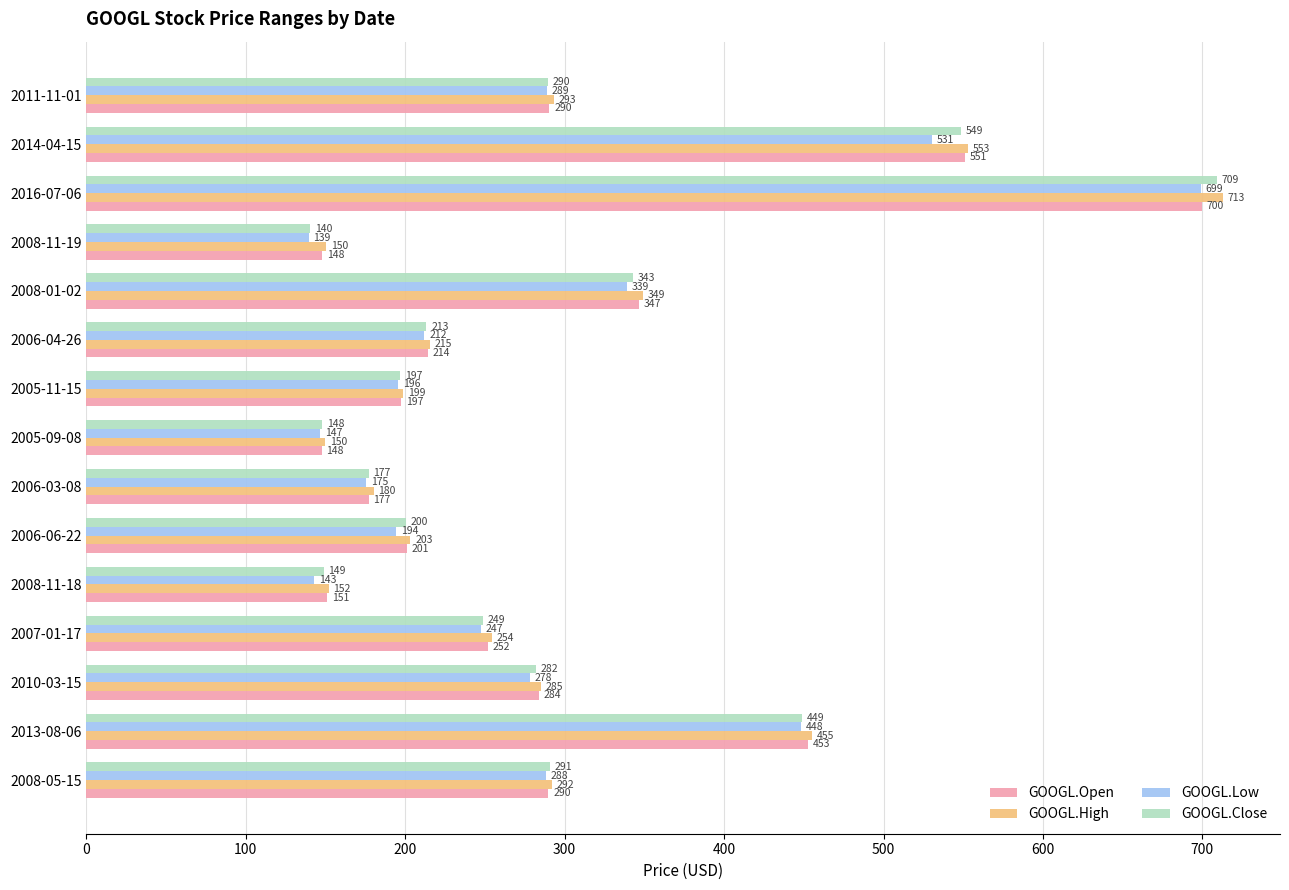

At which label is GOOGL.Low closest to 419?

2013-08-06